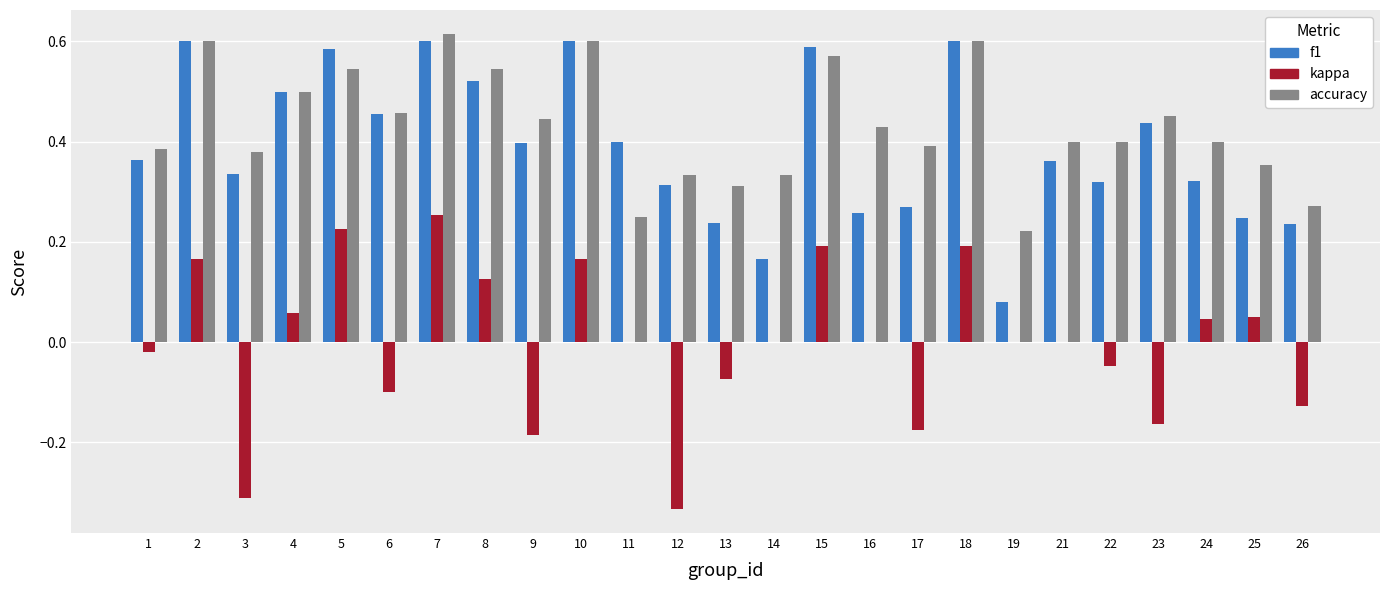

At which category is the sum across all series the highest?

7